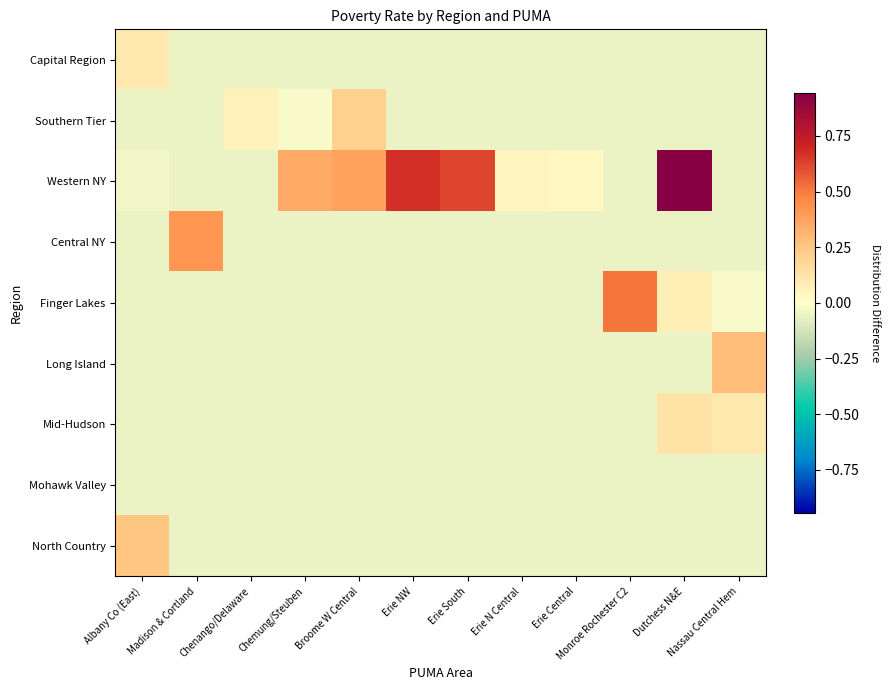

Reading left to right, transcribe all the data shown in this chart.

Capital Region: Albany Co (East)=0.1	Madison & Cortland=-0.1	Chenango/Delaware=-0.1	Chemung/Steuben=-0.1	Broome W Central=-0.1	Erie NW=-0.1	Erie South=-0.1	Erie N Central=-0.1	Erie Central=-0.1	Monroe Rochester C2=-0.1	Dutchess N&E=-0.1	Nassau Central Hem=-0.1
Southern Tier: Albany Co (East)=-0.1	Madison & Cortland=-0.1	Chenango/Delaware=0.1	Chemung/Steuben=-0.0	Broome W Central=0.2	Erie NW=-0.1	Erie South=-0.1	Erie N Central=-0.1	Erie Central=-0.1	Monroe Rochester C2=-0.1	Dutchess N&E=-0.1	Nassau Central Hem=-0.1
Western NY: Albany Co (East)=-0.0	Madison & Cortland=-0.1	Chenango/Delaware=-0.1	Chemung/Steuben=0.3	Broome W Central=0.4	Erie NW=0.7	Erie South=0.6	Erie N Central=0.0	Erie Central=0.0	Monroe Rochester C2=-0.1	Dutchess N&E=0.9	Nassau Central Hem=-0.1
Central NY: Albany Co (East)=-0.1	Madison & Cortland=0.4	Chenango/Delaware=-0.1	Chemung/Steuben=-0.1	Broome W Central=-0.1	Erie NW=-0.1	Erie South=-0.1	Erie N Central=-0.1	Erie Central=-0.1	Monroe Rochester C2=-0.1	Dutchess N&E=-0.1	Nassau Central Hem=-0.1
Finger Lakes: Albany Co (East)=-0.1	Madison & Cortland=-0.1	Chenango/Delaware=-0.1	Chemung/Steuben=-0.1	Broome W Central=-0.1	Erie NW=-0.1	Erie South=-0.1	Erie N Central=-0.1	Erie Central=-0.1	Monroe Rochester C2=0.5	Dutchess N&E=0.1	Nassau Central Hem=-0.0
Long Island: Albany Co (East)=-0.1	Madison & Cortland=-0.1	Chenango/Delaware=-0.1	Chemung/Steuben=-0.1	Broome W Central=-0.1	Erie NW=-0.1	Erie South=-0.1	Erie N Central=-0.1	Erie Central=-0.1	Monroe Rochester C2=-0.1	Dutchess N&E=-0.1	Nassau Central Hem=0.3
Mid-Hudson: Albany Co (East)=-0.1	Madison & Cortland=-0.1	Chenango/Delaware=-0.1	Chemung/Steuben=-0.1	Broome W Central=-0.1	Erie NW=-0.1	Erie South=-0.1	Erie N Central=-0.1	Erie Central=-0.1	Monroe Rochester C2=-0.1	Dutchess N&E=0.1	Nassau Central Hem=0.1
Mohawk Valley: Albany Co (East)=-0.1	Madison & Cortland=-0.1	Chenango/Delaware=-0.1	Chemung/Steuben=-0.1	Broome W Central=-0.1	Erie NW=-0.1	Erie South=-0.1	Erie N Central=-0.1	Erie Central=-0.1	Monroe Rochester C2=-0.1	Dutchess N&E=-0.1	Nassau Central Hem=-0.1
North Country: Albany Co (East)=0.3	Madison & Cortland=-0.1	Chenango/Delaware=-0.1	Chemung/Steuben=-0.1	Broome W Central=-0.1	Erie NW=-0.1	Erie South=-0.1	Erie N Central=-0.1	Erie Central=-0.1	Monroe Rochester C2=-0.1	Dutchess N&E=-0.1	Nassau Central Hem=-0.1